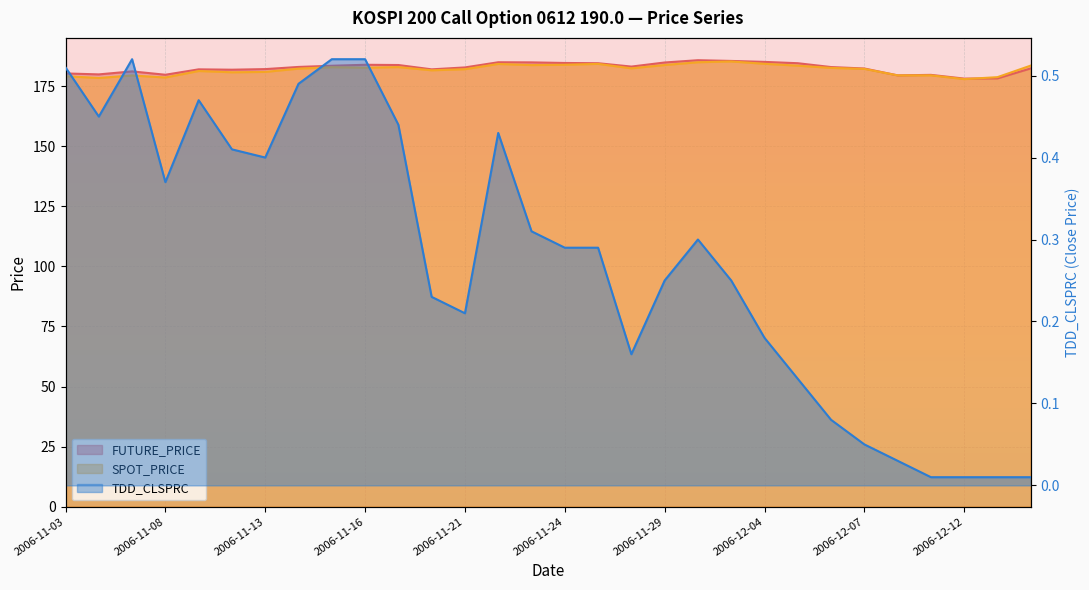

At which category does TDD_CLSPRC reach its first local valley?

2006-11-06